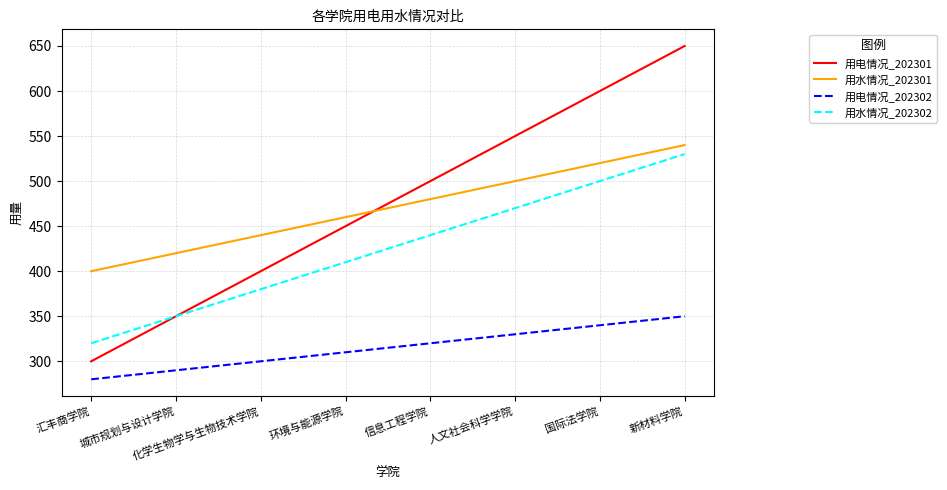

True or false: 用电情况_202301 and 用电情况_202302 cross at least once.

False